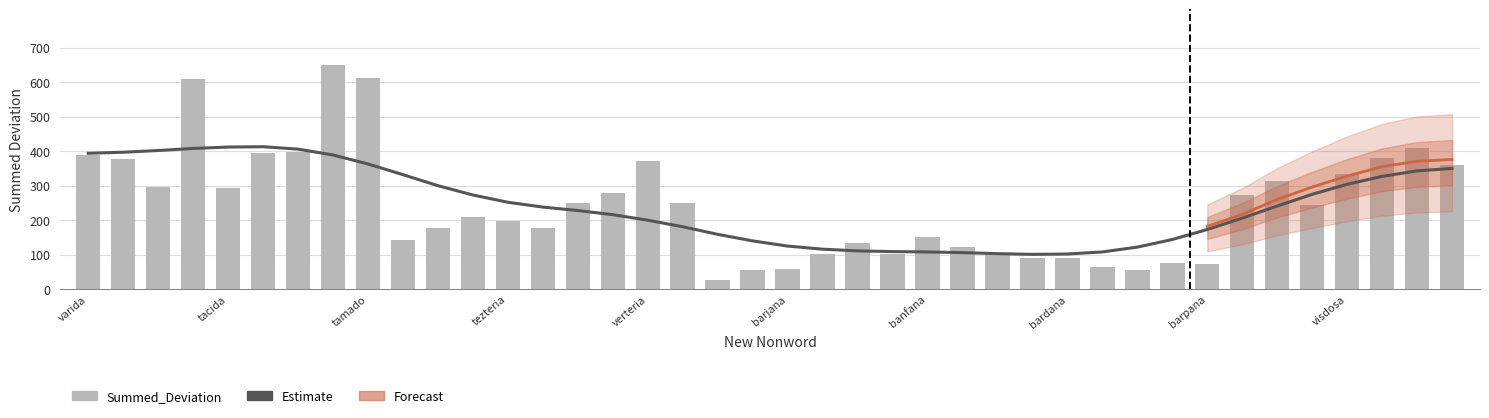

At 15, list the series in order from largest to smallest.

Summed_Deviation, Estimate